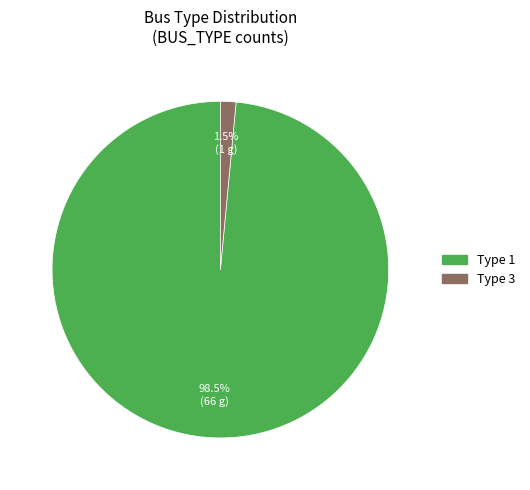

Does any single category account for the majority?

Yes